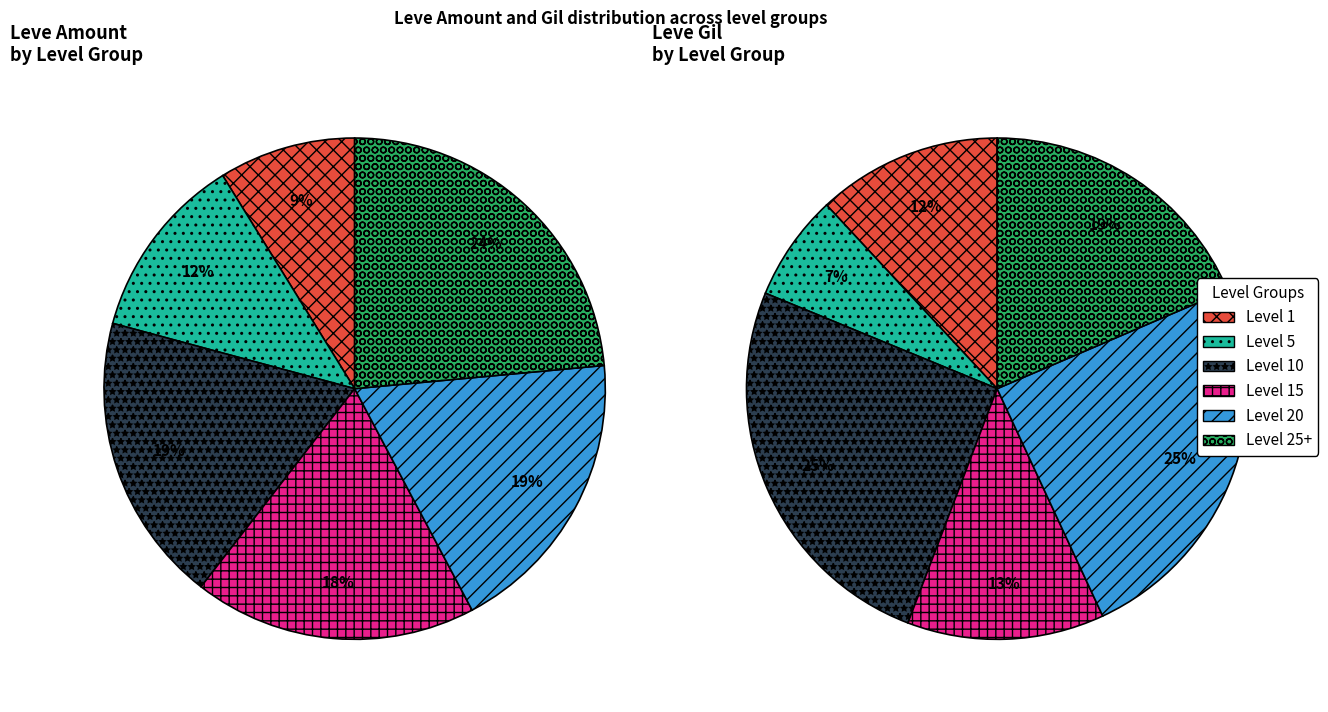

How many slices are in this pie chart?

6